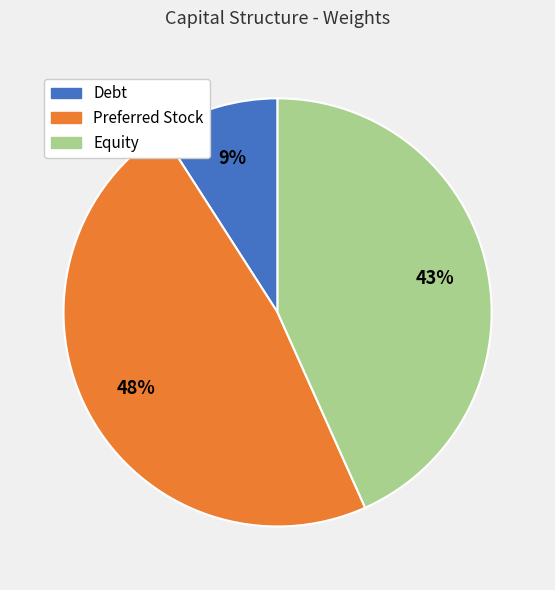

Count the number of slices in the pie.

3